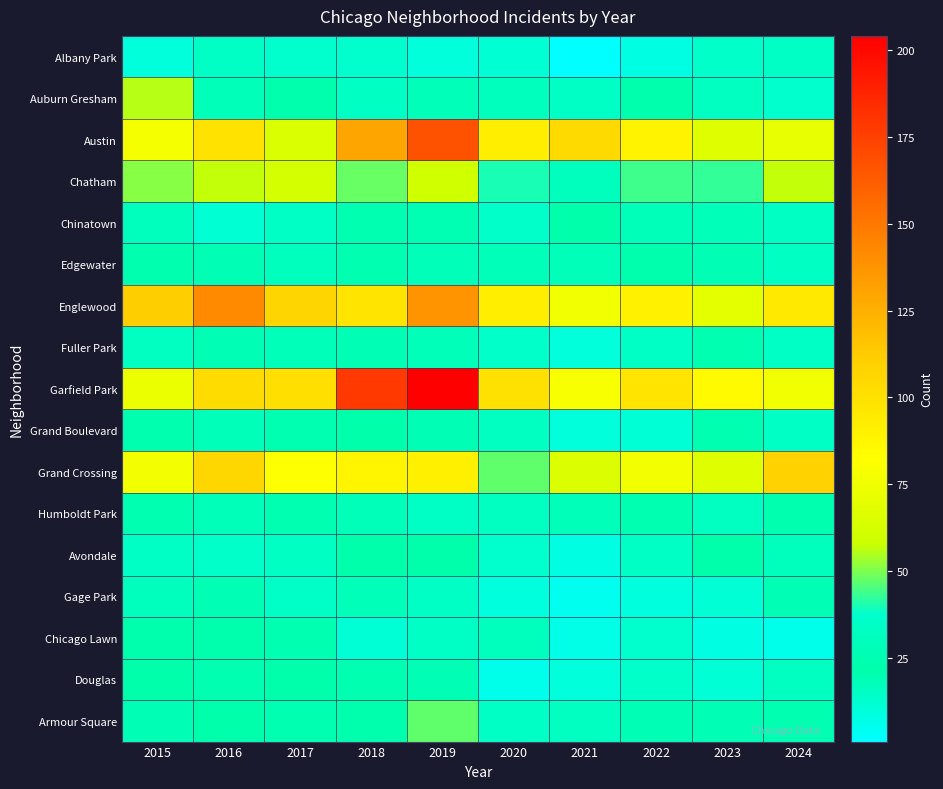

What is the total value across all series at 2020?

567